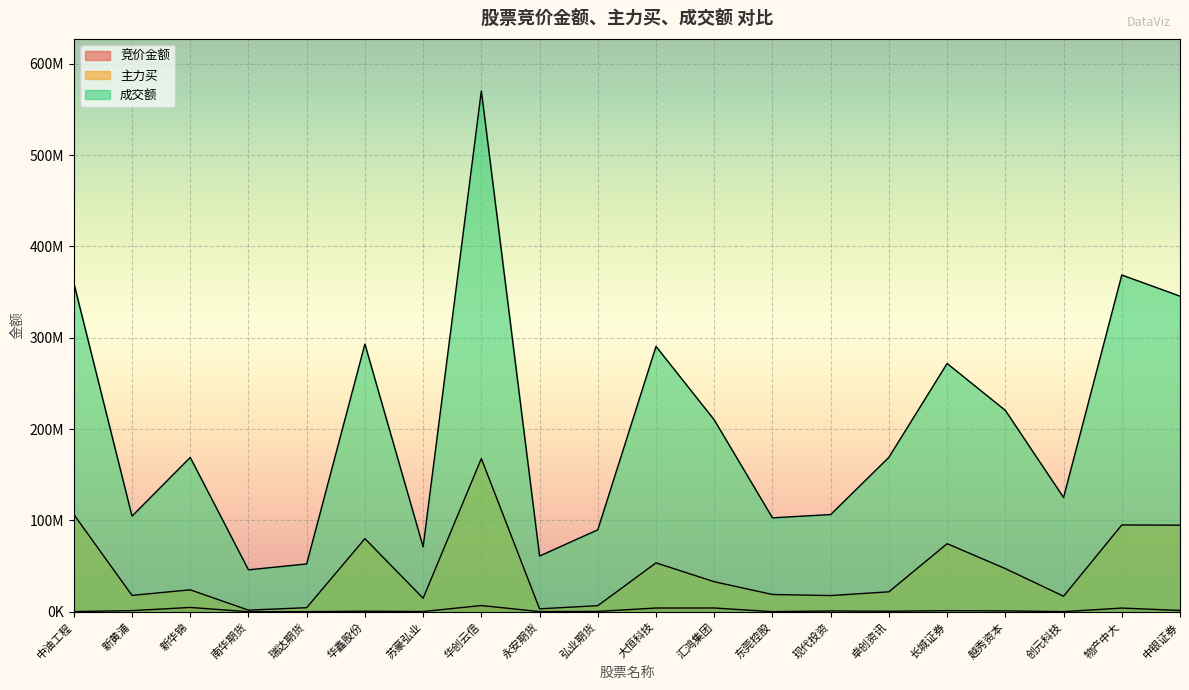

True or false: 竞价金额 and 主力买 cross at least once.

False